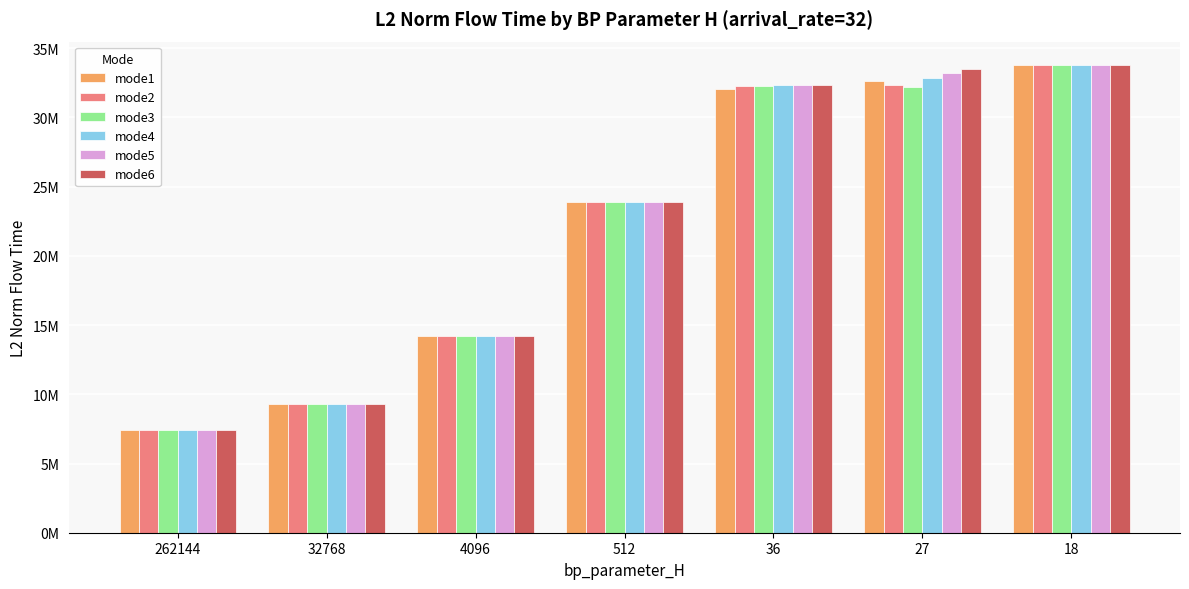

What is the difference between the maximum and minimum values in the mode2 series?

26372230.6